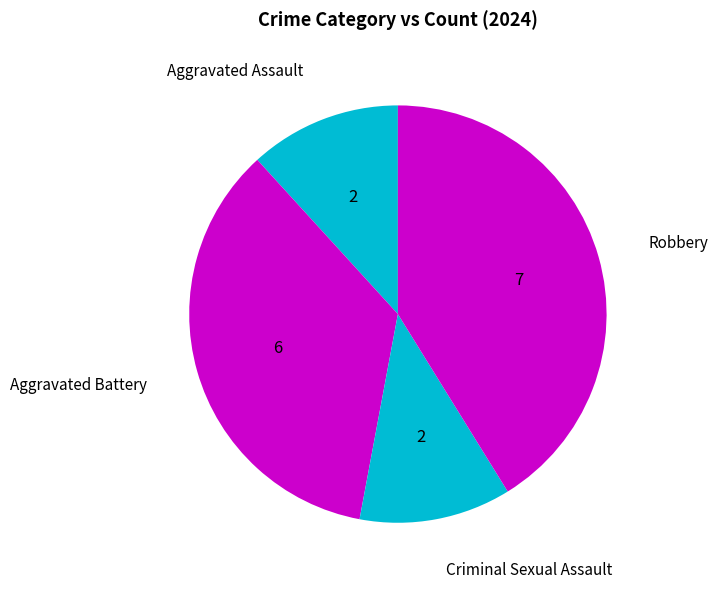

How many slices are in this pie chart?

4